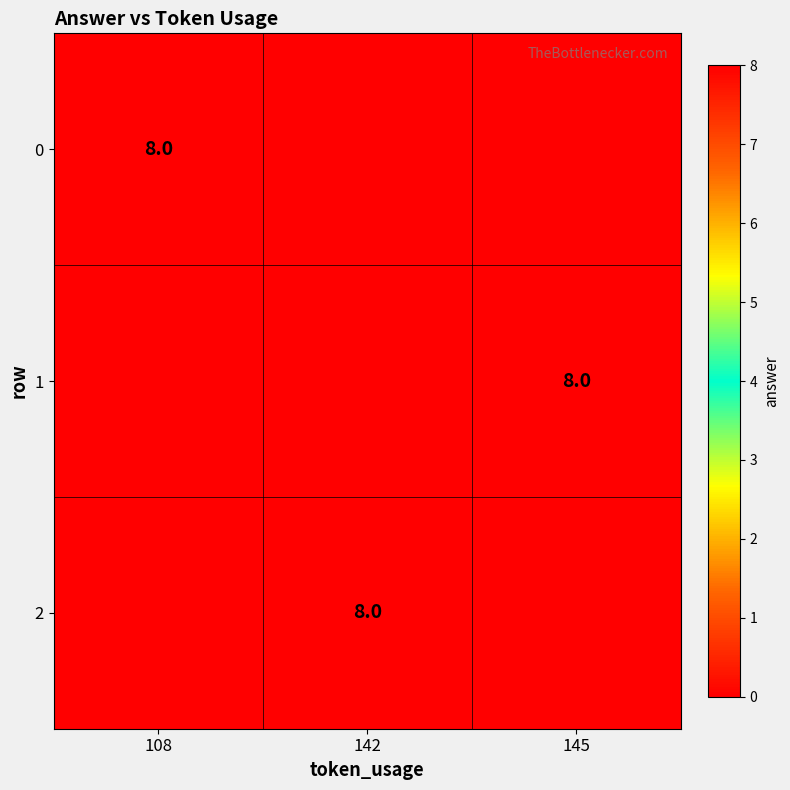

The 0 series shows 3 at 108. True or false?

False